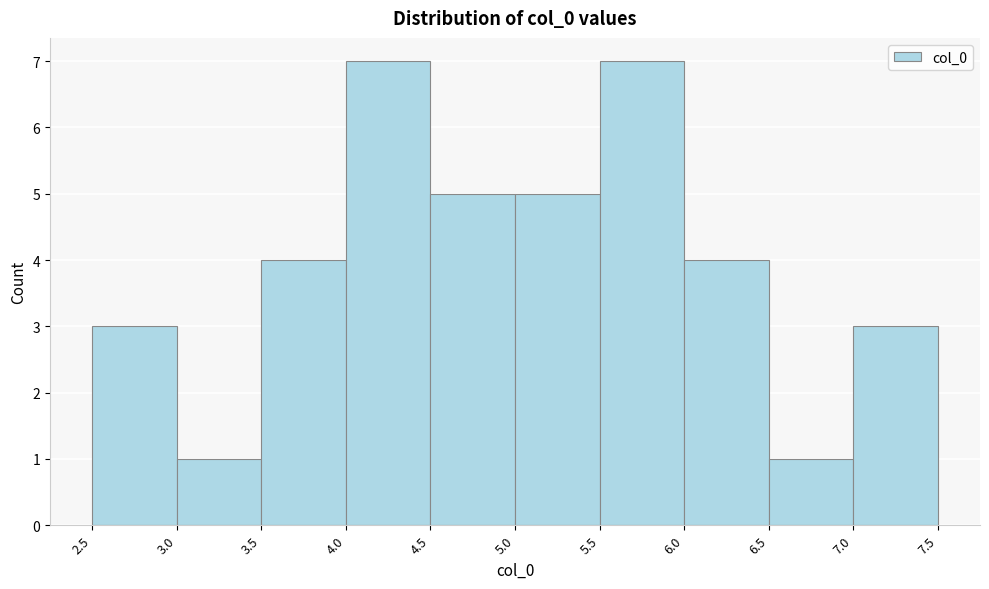

Reading left to right, transcribe this chart: for each bar, give the range it covers on the x-axis and its height. The values are not printed on the chart, so give them approximately, as read against the axis.

2.5 to 3.0: 3
3.0 to 3.5: 1
3.5 to 4.0: 4
4.0 to 4.5: 7
4.5 to 5.0: 5
5.0 to 5.5: 5
5.5 to 6.0: 7
6.0 to 6.5: 4
6.5 to 7.0: 1
7.0 to 7.5: 3